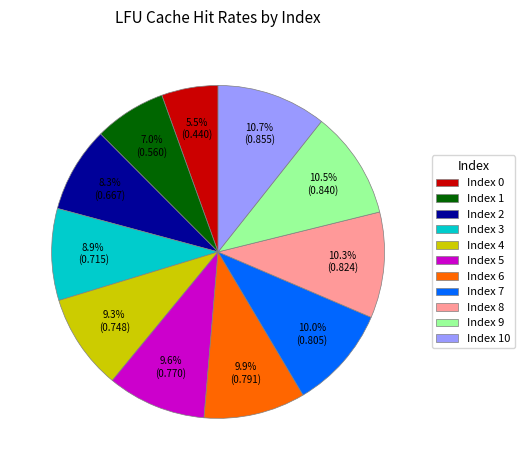

Which slice is the smallest?

Index 0